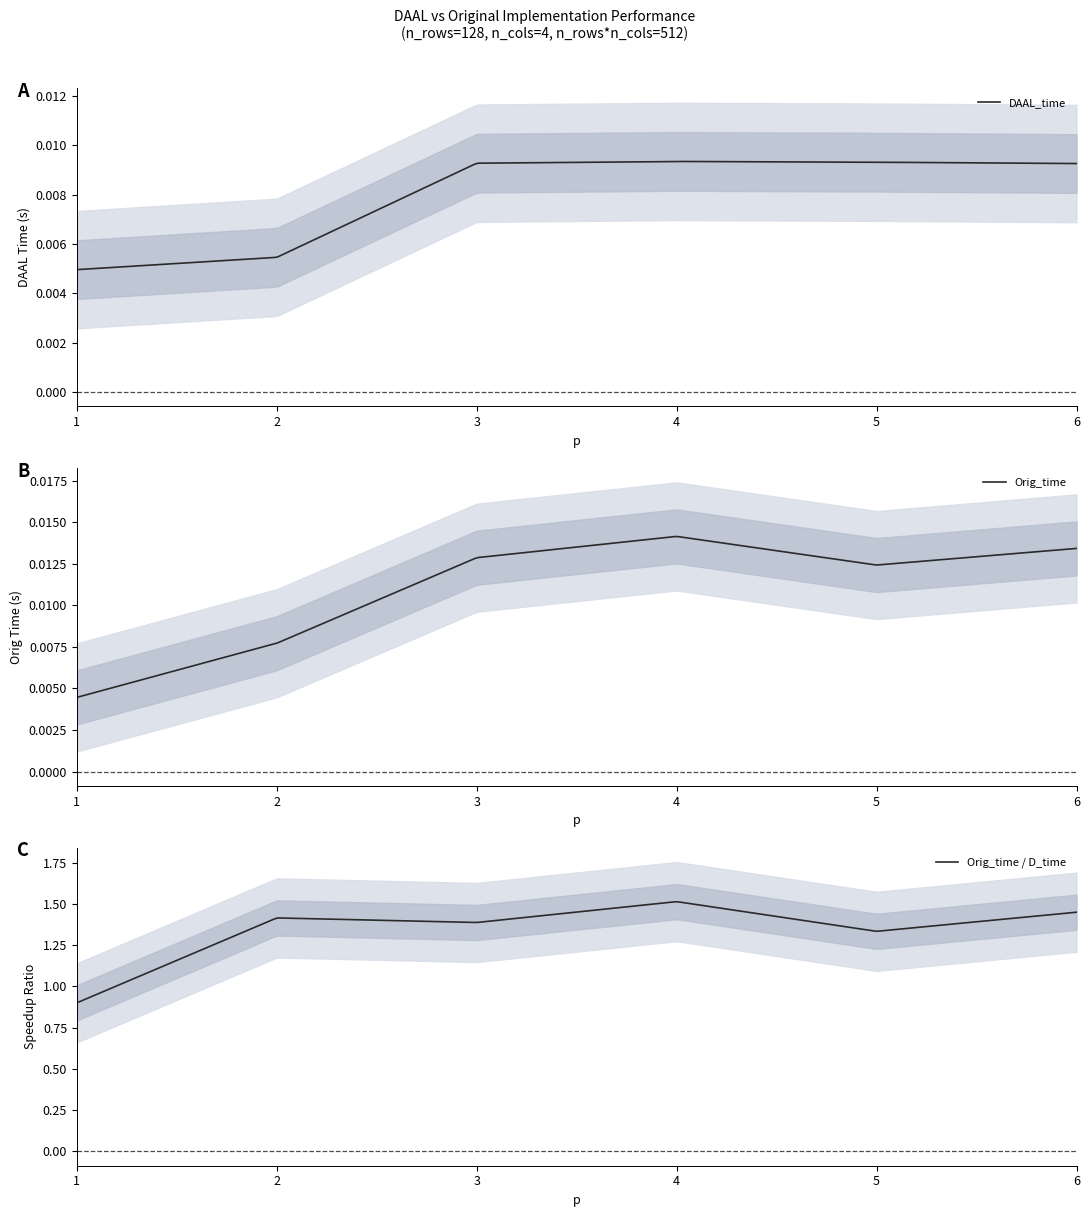

What is the sum of all Orig_time values?

0.1